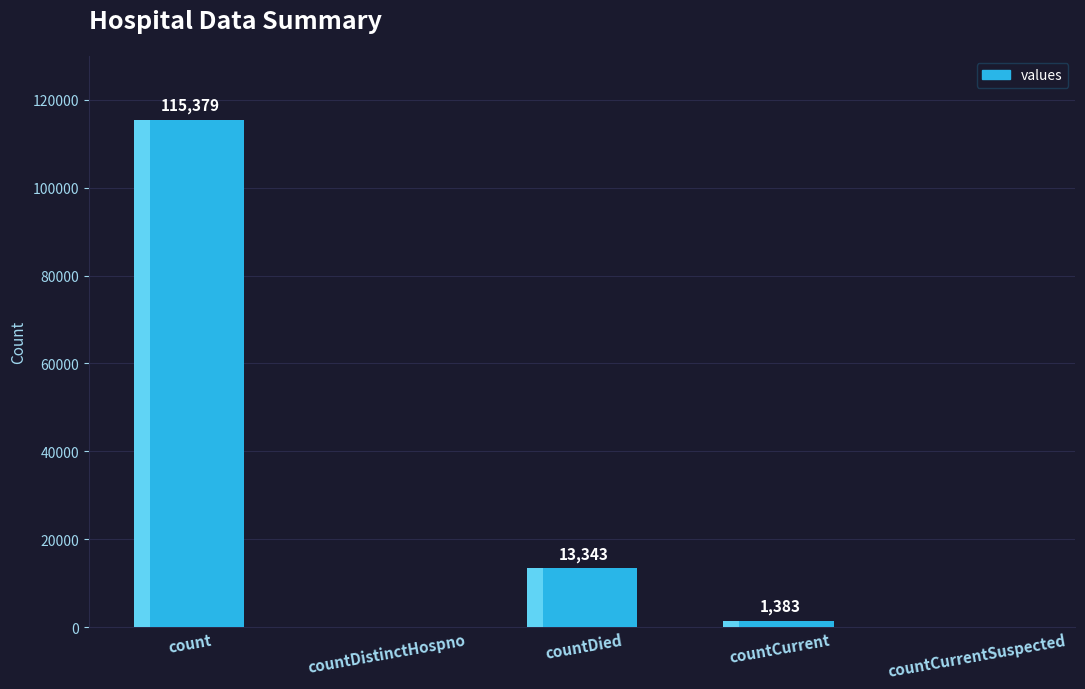

True or false: the data shows 2241 at countCurrent.

False